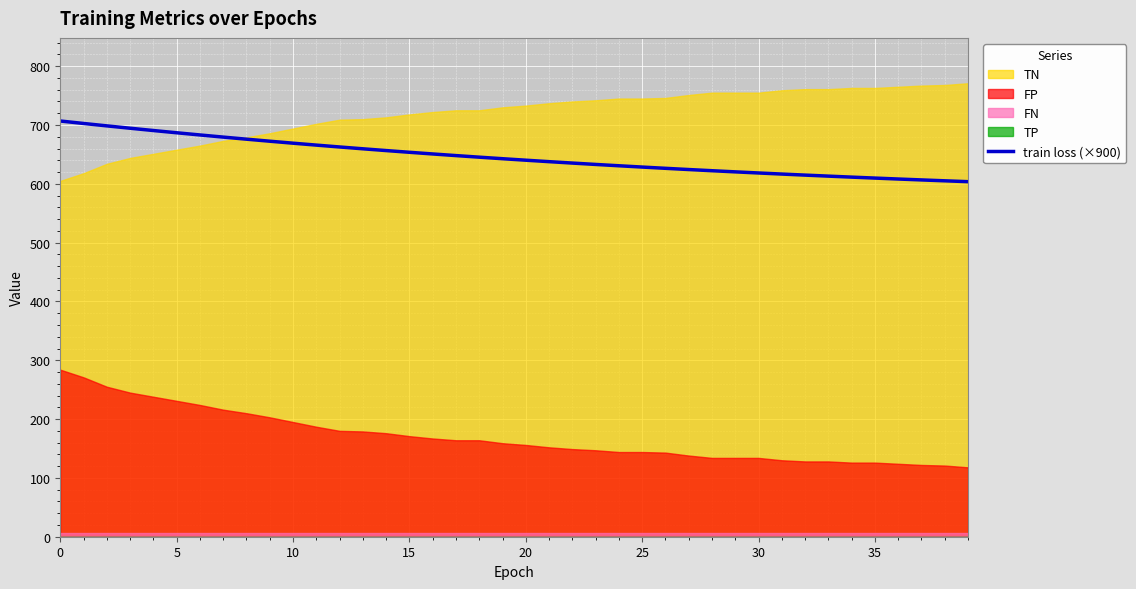

Reading right to left, extract all data points from this chart.

603.7	605.1	606.6	608.2	609.7	611.4	613.1	614.8	616.6	618.4	620.3	622.3	624.3	626.4	628.5	630.7	632.9	635.3	637.7	640.1	642.7	645.3	648.0	650.8	653.6	656.5	659.5	662.6	665.8	669.1	672.4	675.9	679.4	683.1	686.8	690.6	694.5	698.5	702.6	706.8